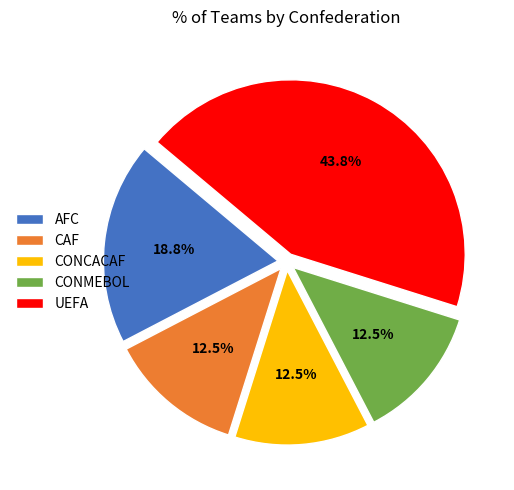

Is it true that CONMEBOL is 26% of the pie?

False